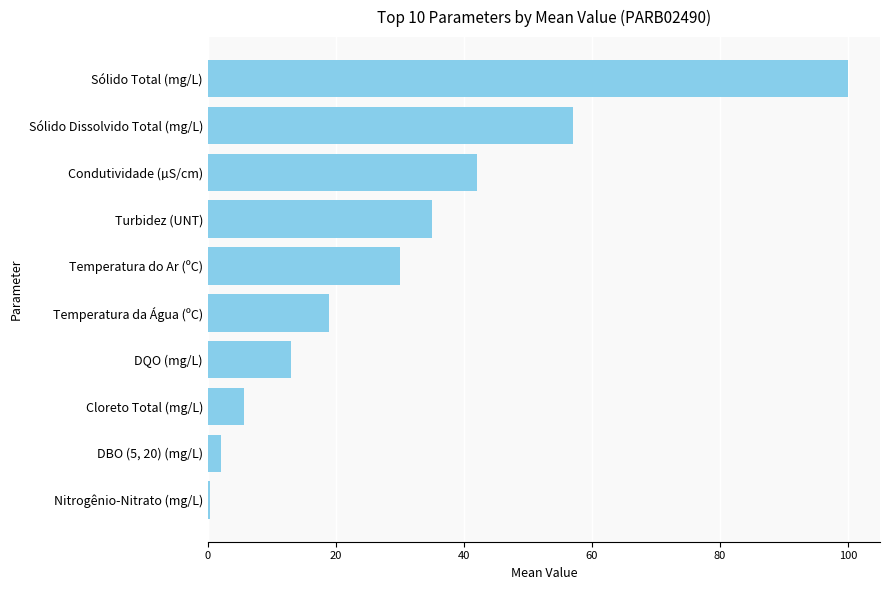

At which label is the value closest to 50?

Sólido Dissolvido Total (mg/L)